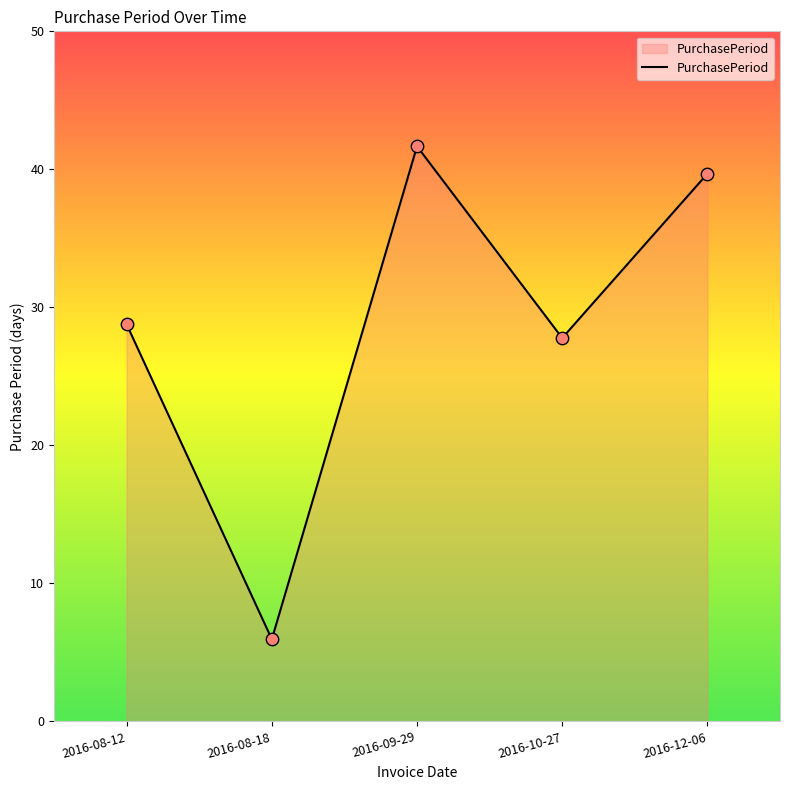

Between 2016-08-18 and 2016-09-29, which is larger?

2016-09-29